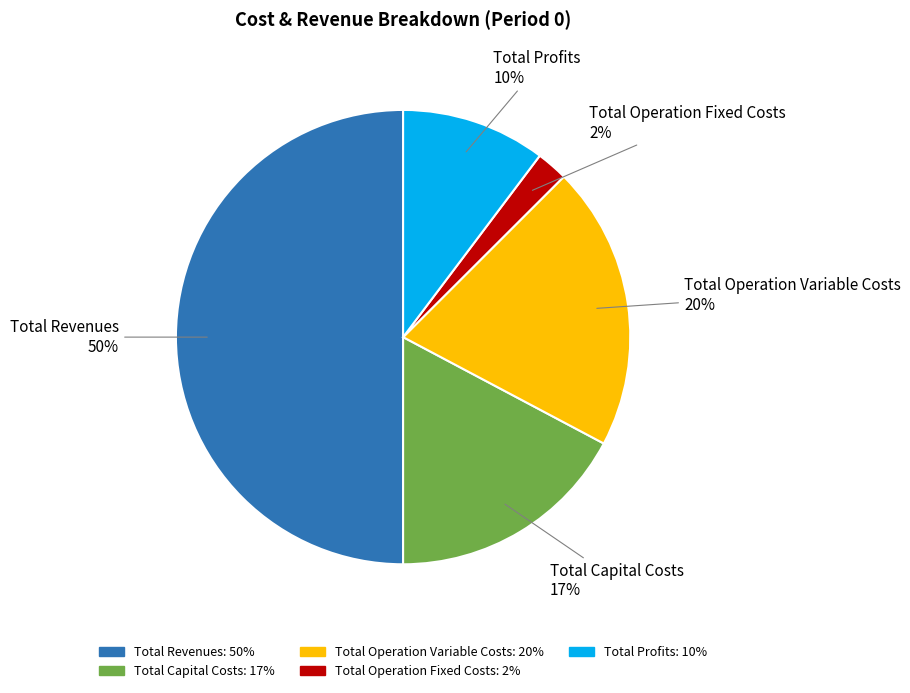

Which category has the smallest portion of the pie?

Total Operation Fixed Costs